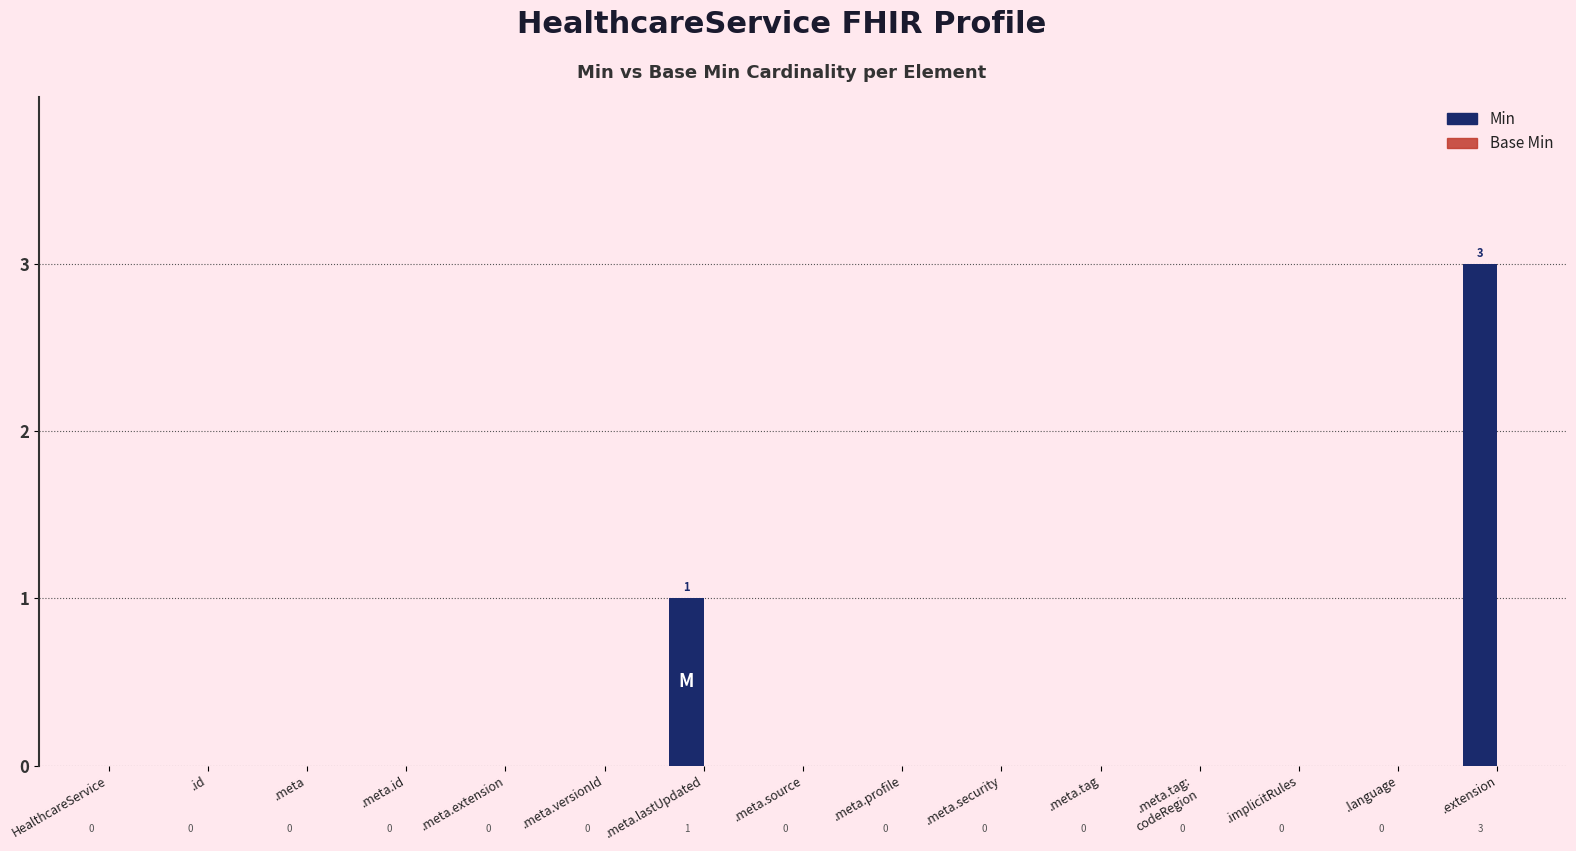

What is the sum of all values?

4